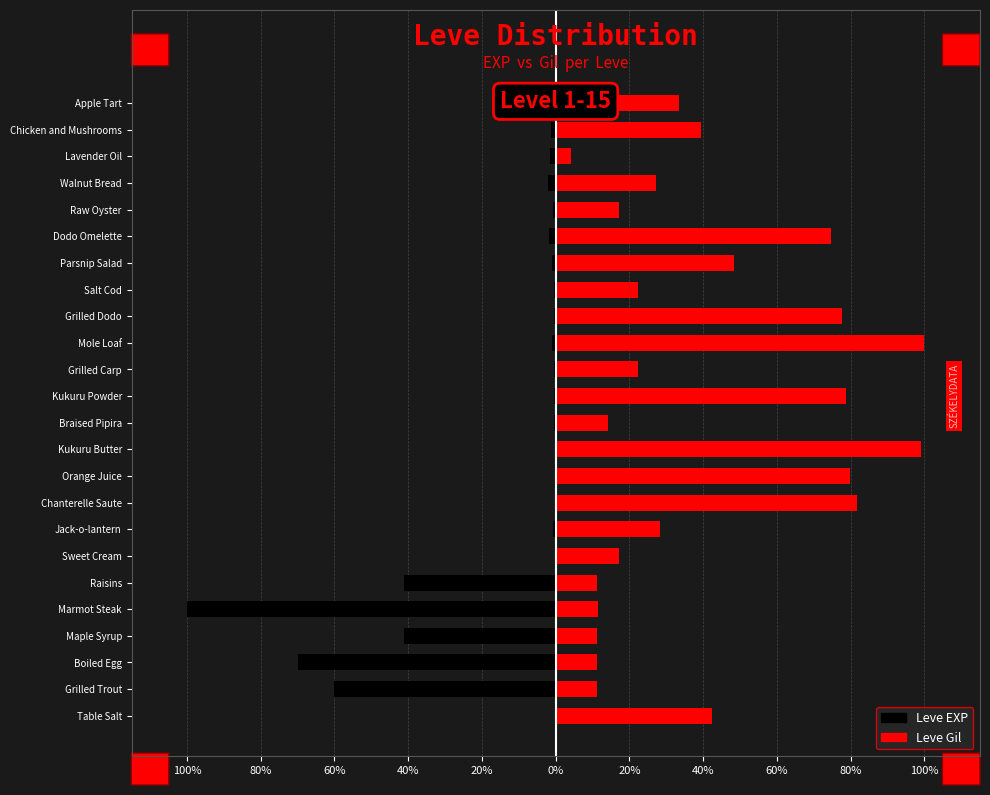

What is the smallest value displayed?

-100.0